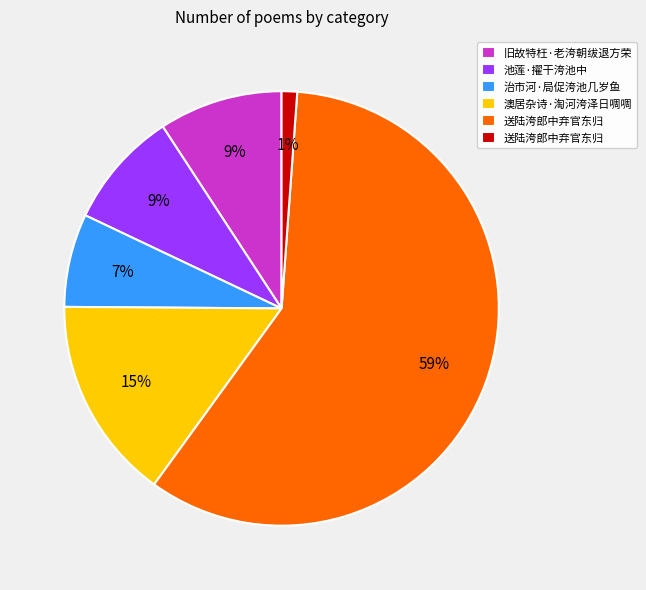

To the nearest percent, what is the average slice percentage?

17%